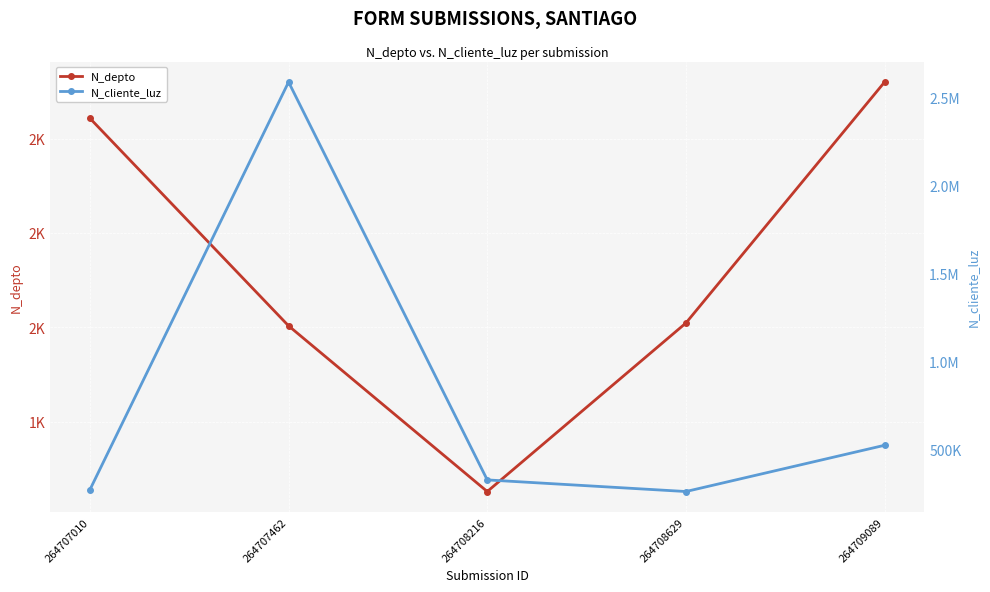

Rank the series by their maximum value, from highest to lowest.

N_cliente_luz, N_depto